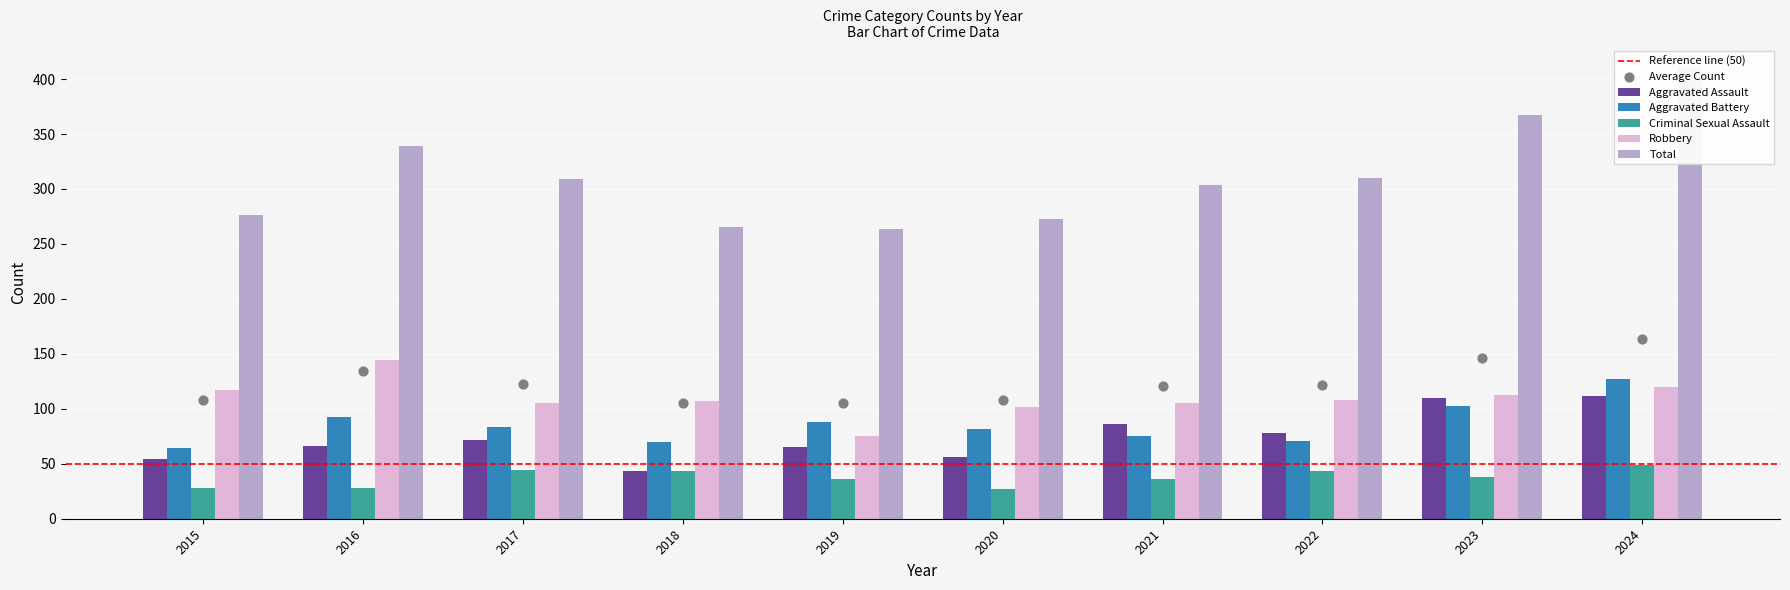

Is the value of Robbery at 2023 greater than the value of Aggravated Assault at 2022?

Yes